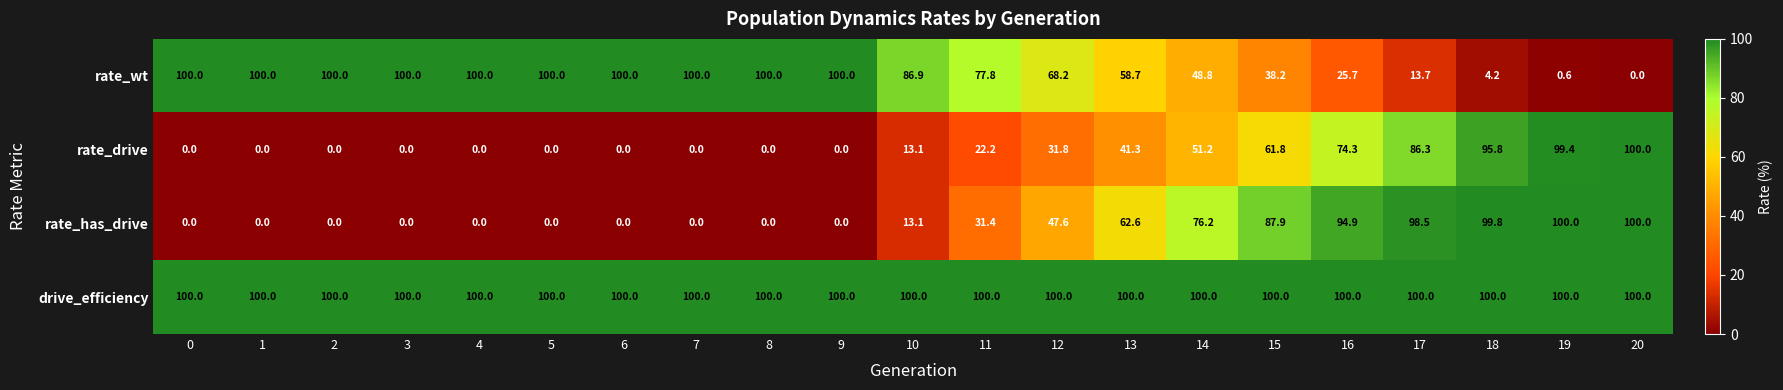

At which label is rate_has_drive closest to 50?

12